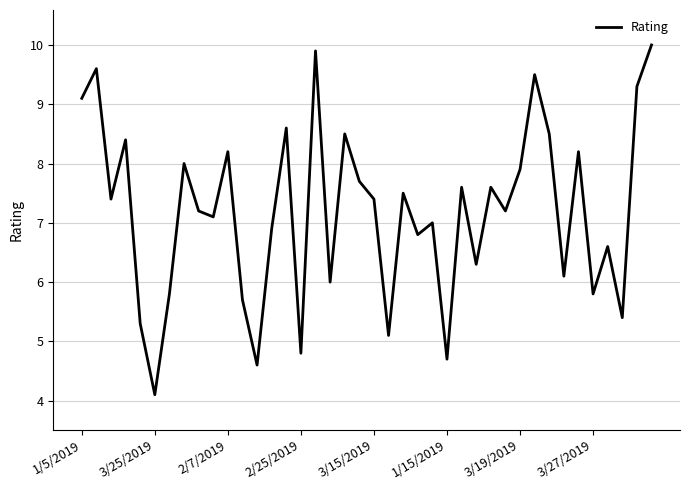

What is the maximum value shown in the chart?

10.0